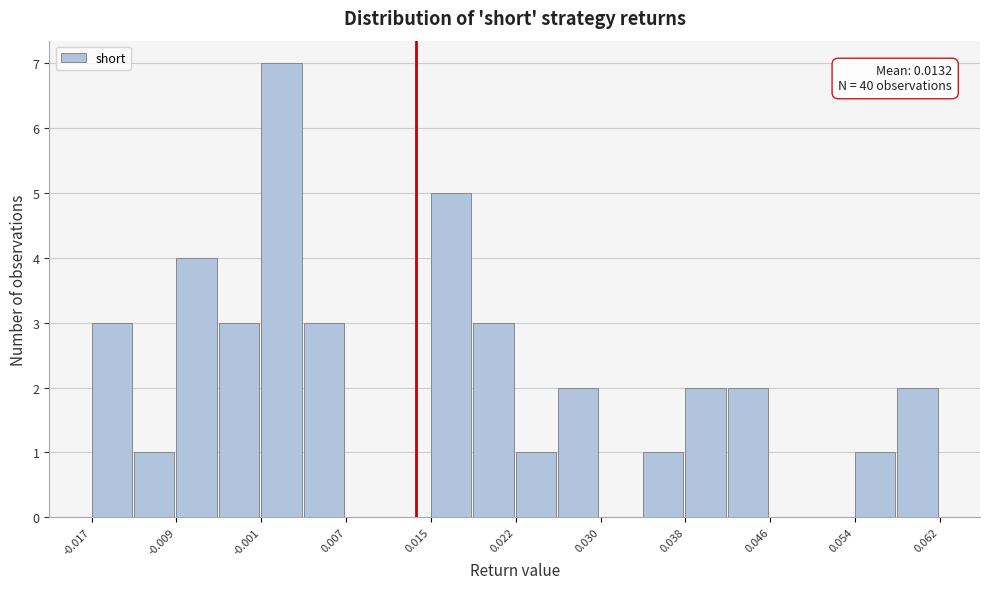

Around what value on the x-axis is the tallest bar? Give the approximate position of its centre, as read against the axis.

0.001